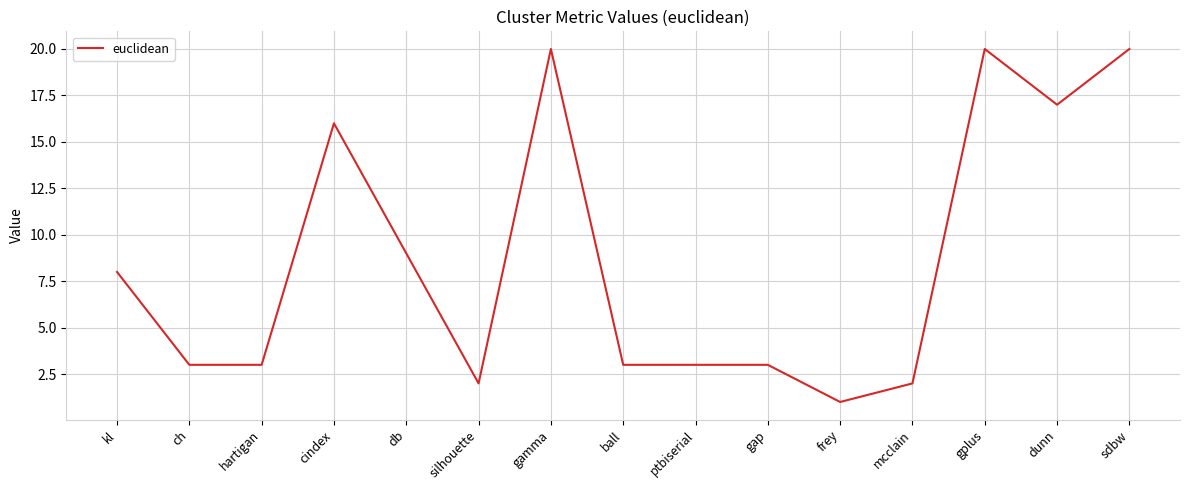

Where does the data first go above 3?

kl